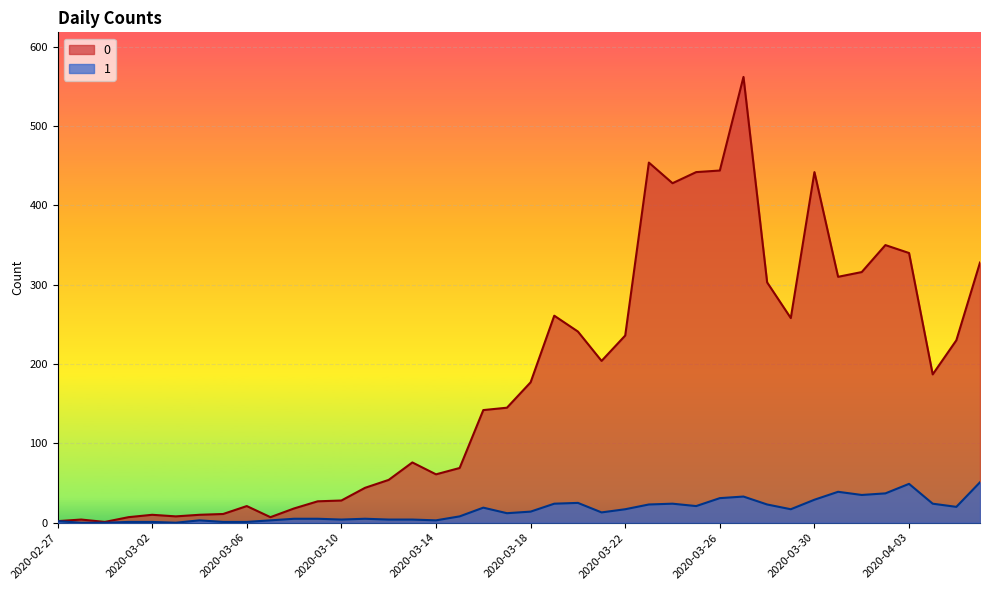

How many positive values does the 1 series have?

37